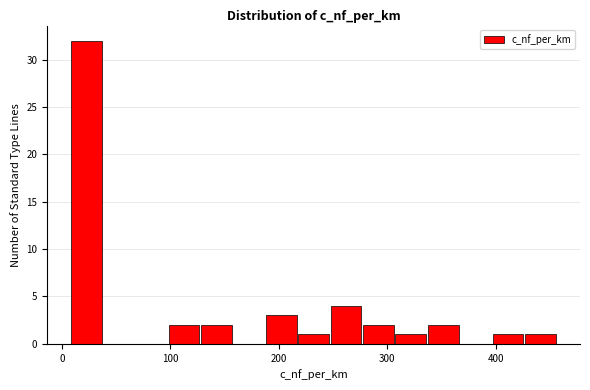

Read against the x-axis, roughly where is the centre of the tallest bar?

20